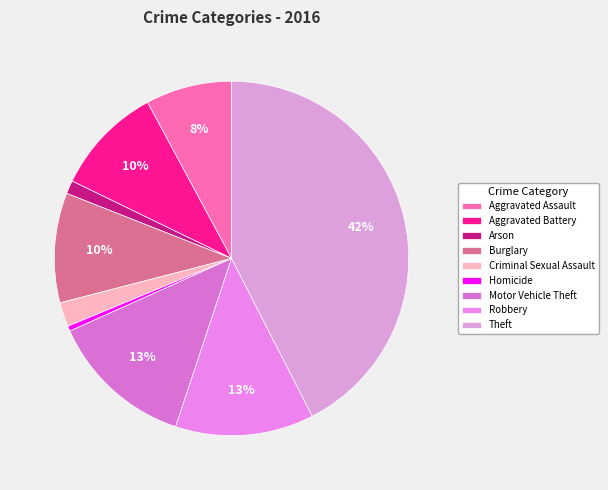

How many slices are in this pie chart?

9